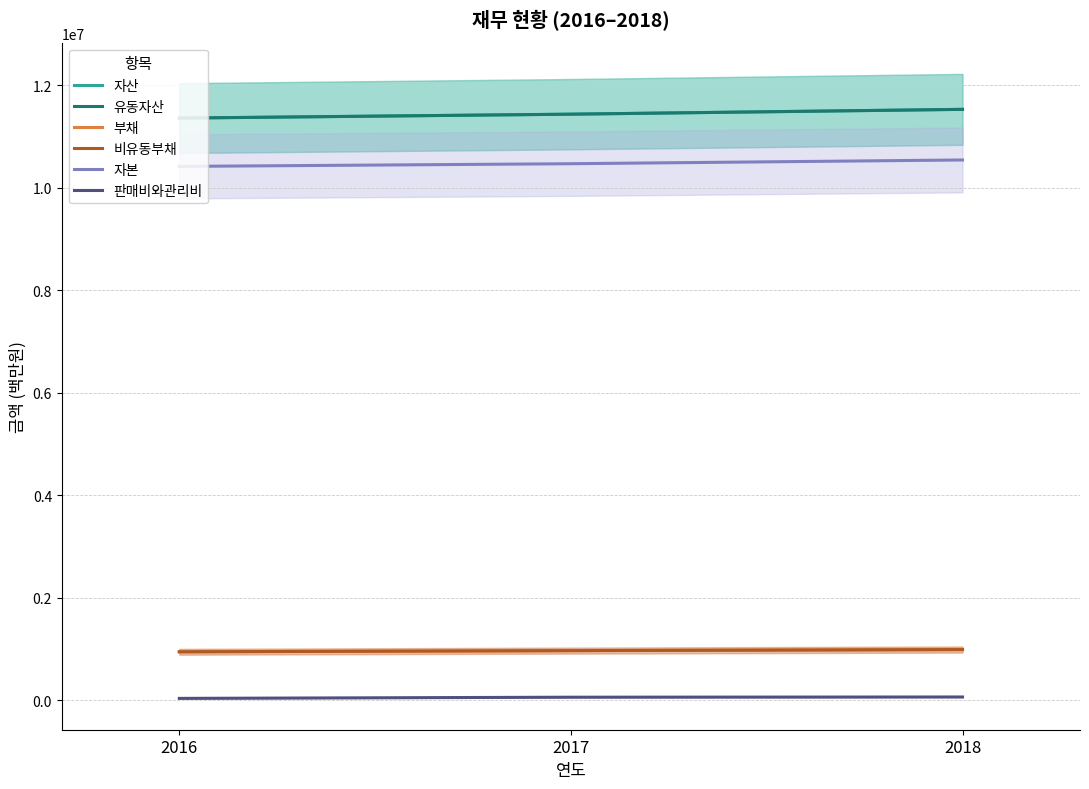

What is the value of the 판매비와관리비 point at the 2nd from the left?

56599